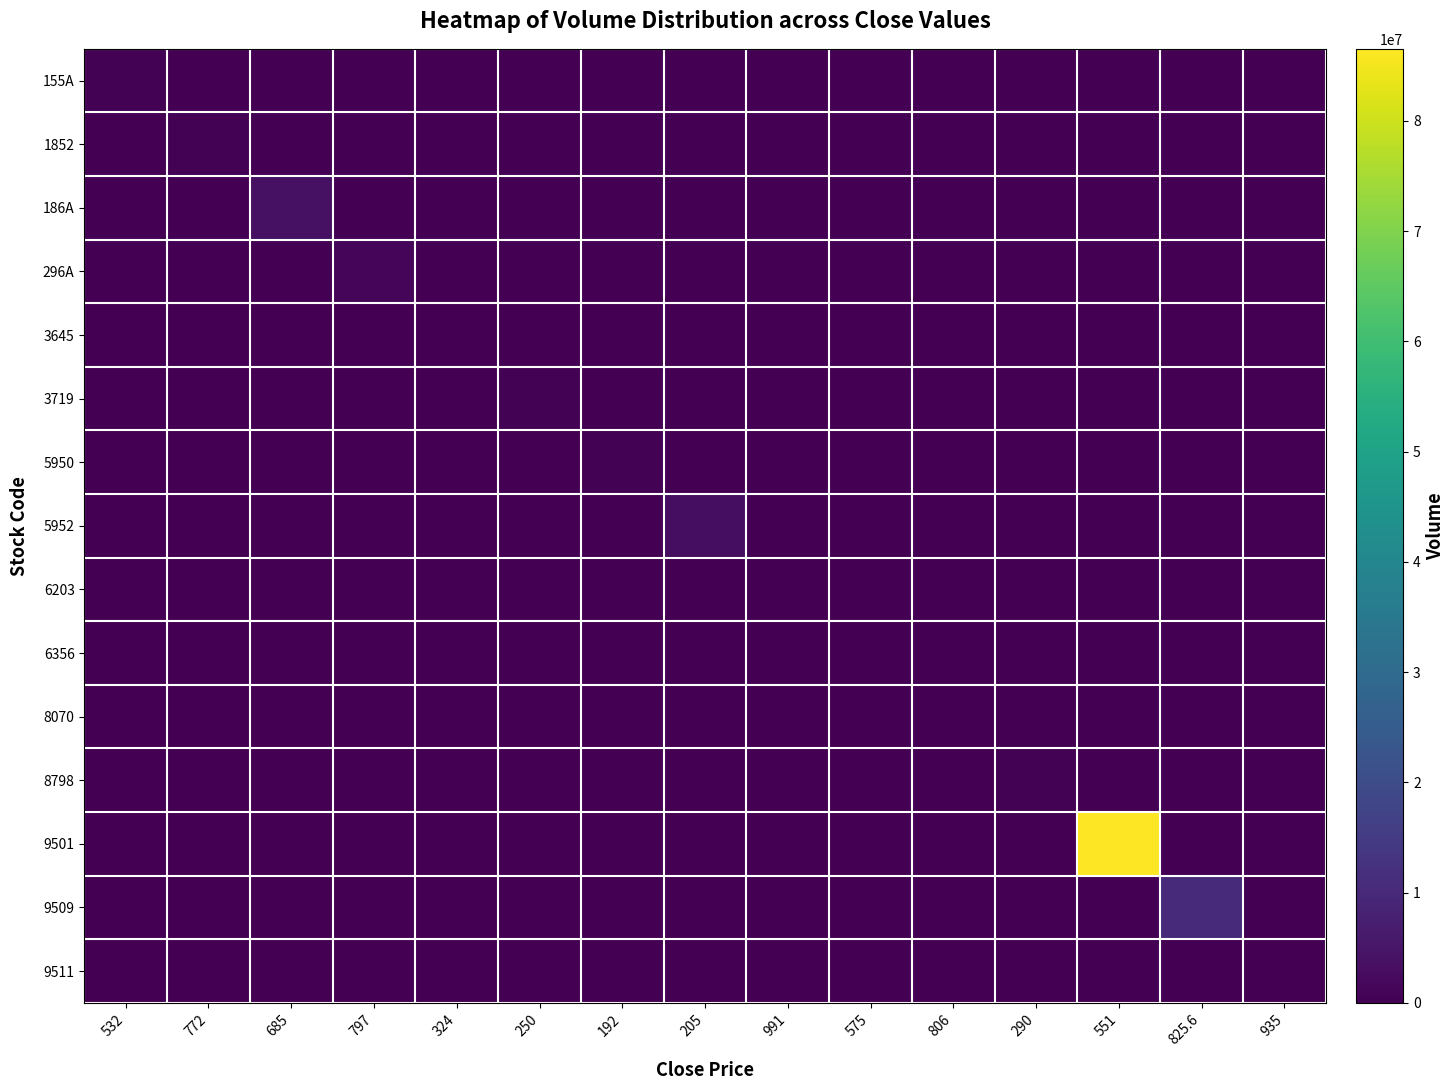

Reading left to right, transcribe all the data shown in this chart.

155A: 532=620900	772=0	685=0	797=0	324=0	250=0	192=0	205=0	991=0	575=0	806=0	290=0	551=0	825.6=0	935=0
1852: 532=0	772=397300	685=0	797=0	324=0	250=0	192=0	205=0	991=0	575=0	806=0	290=0	551=0	825.6=0	935=0
186A: 532=0	772=0	685=3955100	797=0	324=0	250=0	192=0	205=0	991=0	575=0	806=0	290=0	551=0	825.6=0	935=0
296A: 532=0	772=0	685=0	797=1051400	324=0	250=0	192=0	205=0	991=0	575=0	806=0	290=0	551=0	825.6=0	935=0
3645: 532=0	772=0	685=0	797=0	324=325300	250=0	192=0	205=0	991=0	575=0	806=0	290=0	551=0	825.6=0	935=0
3719: 532=0	772=0	685=0	797=0	324=0	250=348600	192=0	205=0	991=0	575=0	806=0	290=0	551=0	825.6=0	935=0
5950: 532=0	772=0	685=0	797=0	324=0	250=0	192=339800	205=0	991=0	575=0	806=0	290=0	551=0	825.6=0	935=0
5952: 532=0	772=0	685=0	797=0	324=0	250=0	192=0	205=3361700	991=0	575=0	806=0	290=0	551=0	825.6=0	935=0
6203: 532=0	772=0	685=0	797=0	324=0	250=0	192=0	205=0	991=188000	575=0	806=0	290=0	551=0	825.6=0	935=0
6356: 532=0	772=0	685=0	797=0	324=0	250=0	192=0	205=0	991=0	575=286400	806=0	290=0	551=0	825.6=0	935=0
8070: 532=0	772=0	685=0	797=0	324=0	250=0	192=0	205=0	991=0	575=0	806=217500	290=0	551=0	825.6=0	935=0
8798: 532=0	772=0	685=0	797=0	324=0	250=0	192=0	205=0	991=0	575=0	806=0	290=539500	551=0	825.6=0	935=0
9501: 532=0	772=0	685=0	797=0	324=0	250=0	192=0	205=0	991=0	575=0	806=0	290=0	551=86525900	825.6=0	935=0
9509: 532=0	772=0	685=0	797=0	324=0	250=0	192=0	205=0	991=0	575=0	806=0	290=0	551=0	825.6=10537000	935=0
9511: 532=0	772=0	685=0	797=0	324=0	250=0	192=0	205=0	991=0	575=0	806=0	290=0	551=0	825.6=0	935=175100